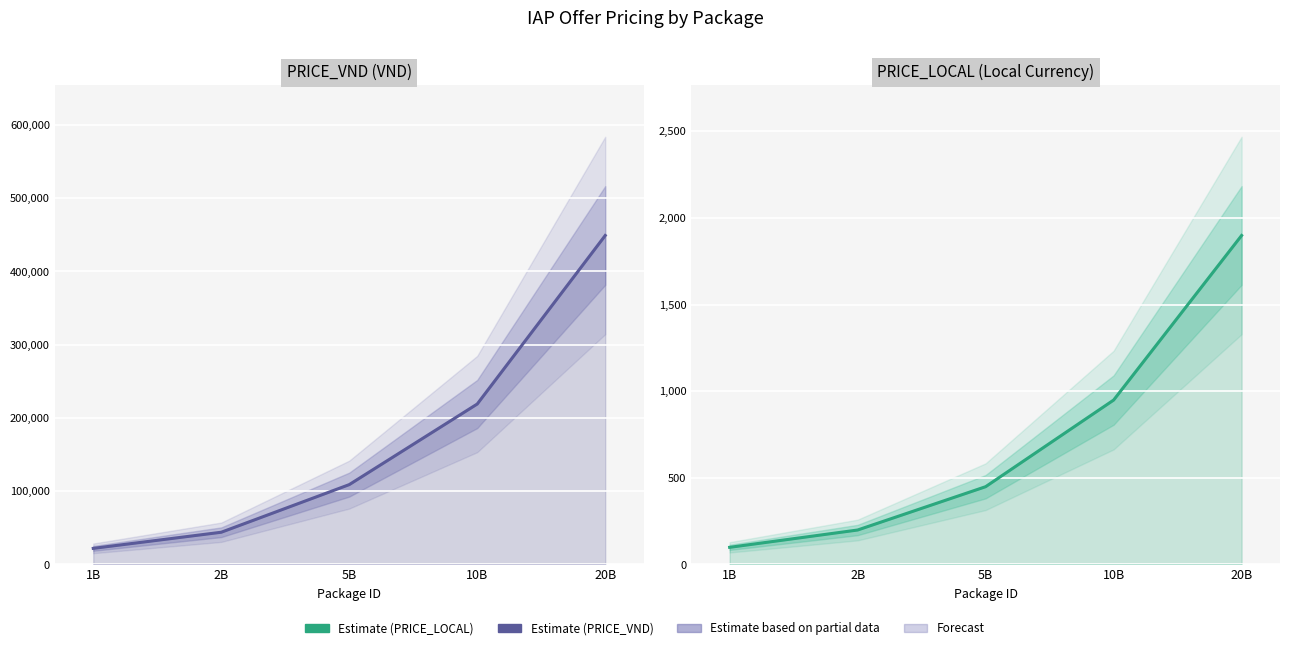

At which label does PRICE_VND (VND) first exceed 109000?

10B